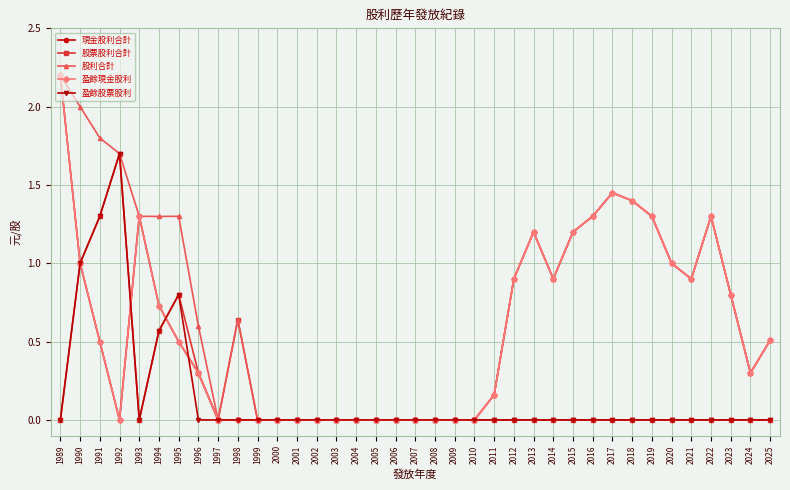

What is the average value of the 現金股利合計 series?

0.6